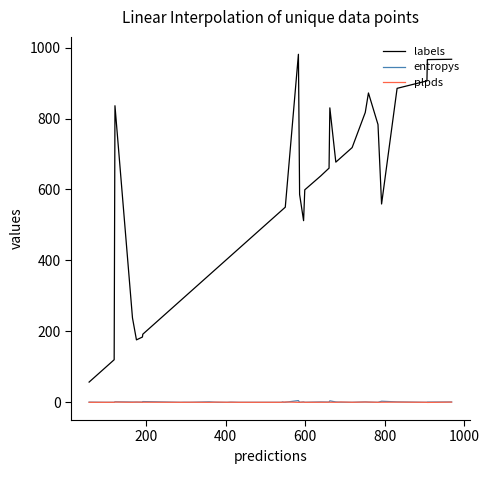

Which series has the largest range (max minus min)?

labels